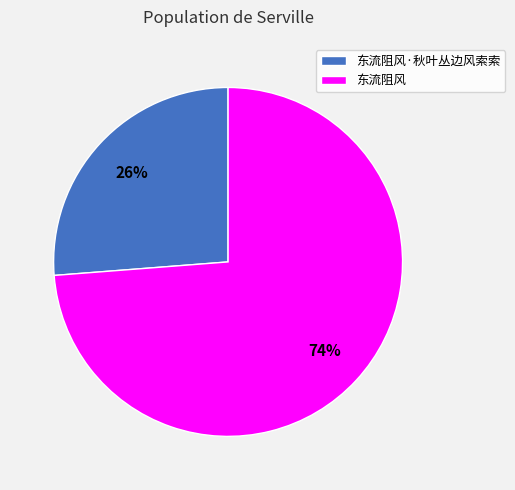

To the nearest percent, what is the combined percentage of 东流阻风 and 东流阻风·秋叶丛边风索索?

100%